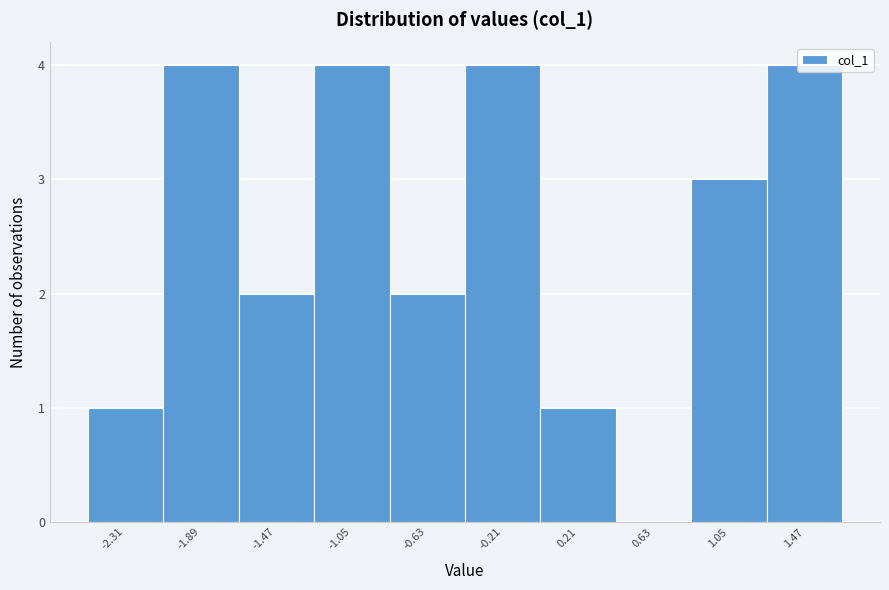

Reading left to right, list every bar in this chart as the range it spans on the x-axis followed by its height. Neither the bar edges nor the heights are printed on the chart, so give them approximately, as read against the axes.

-2.50 to -2.10: 1
-2.10 to -1.70: 4
-1.70 to -1.25: 2
-1.25 to -0.85: 4
-0.85 to -0.40: 2
-0.40 to 0.00: 4
0.00 to 0.40: 1
0.40 to 0.85: 0
0.85 to 1.25: 3
1.25 to 1.70: 4